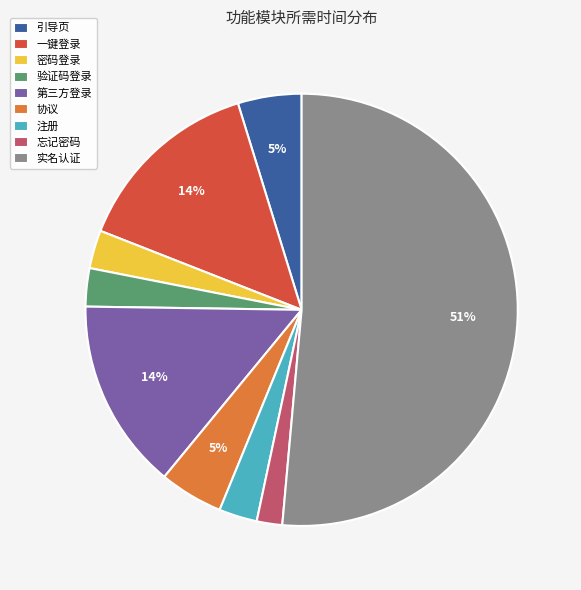

Between 注册 and 实名认证, which is larger?

实名认证